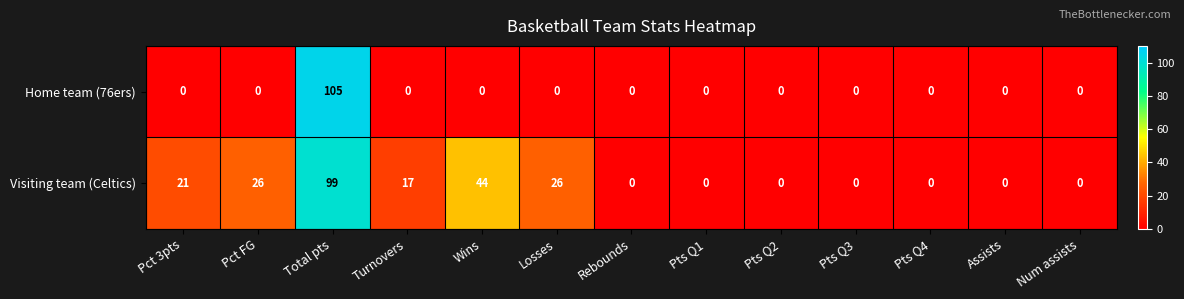

Which label corresponds to the largest value in the chart?

Total pts